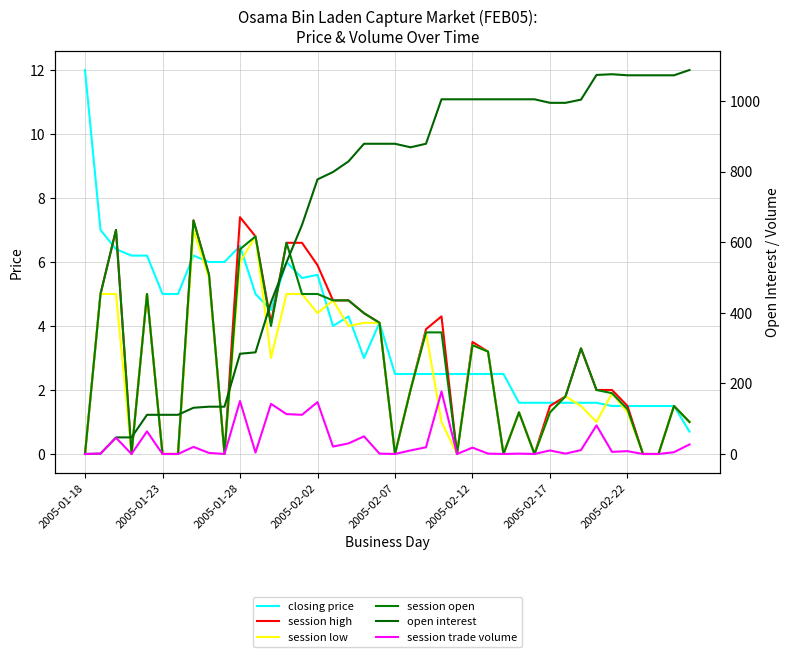

True or false: session high and open interest intersect in this chart.

True